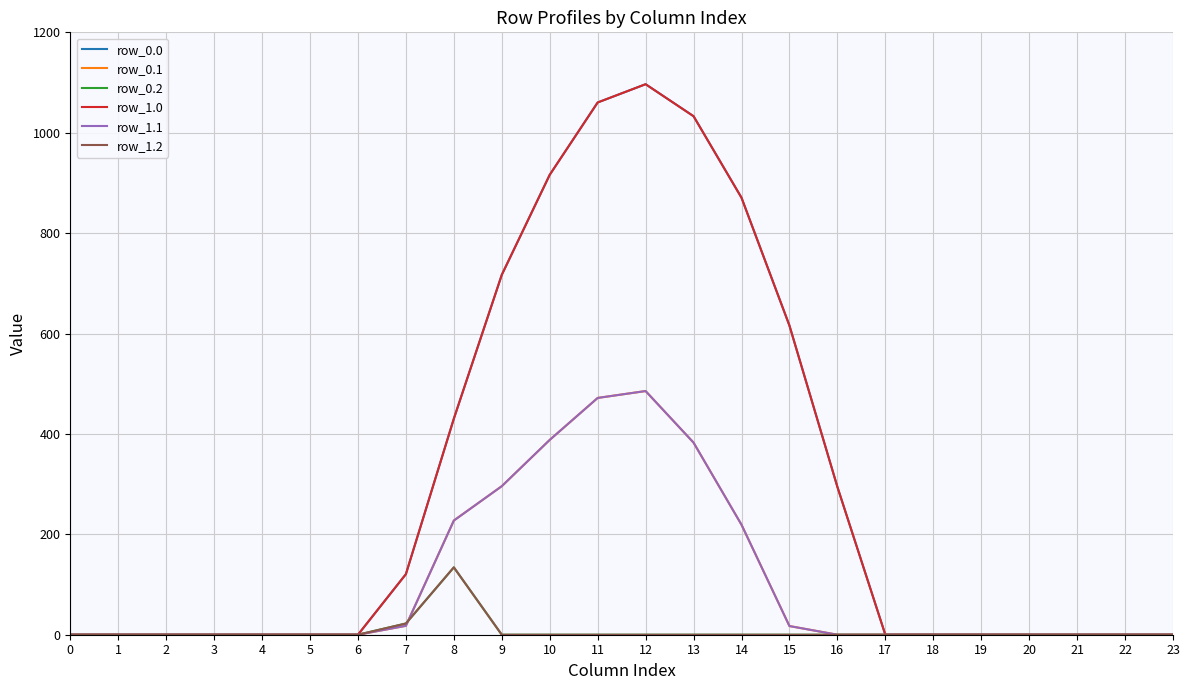

What is the difference between the row_0.1 values at 11 and 7?

454.0